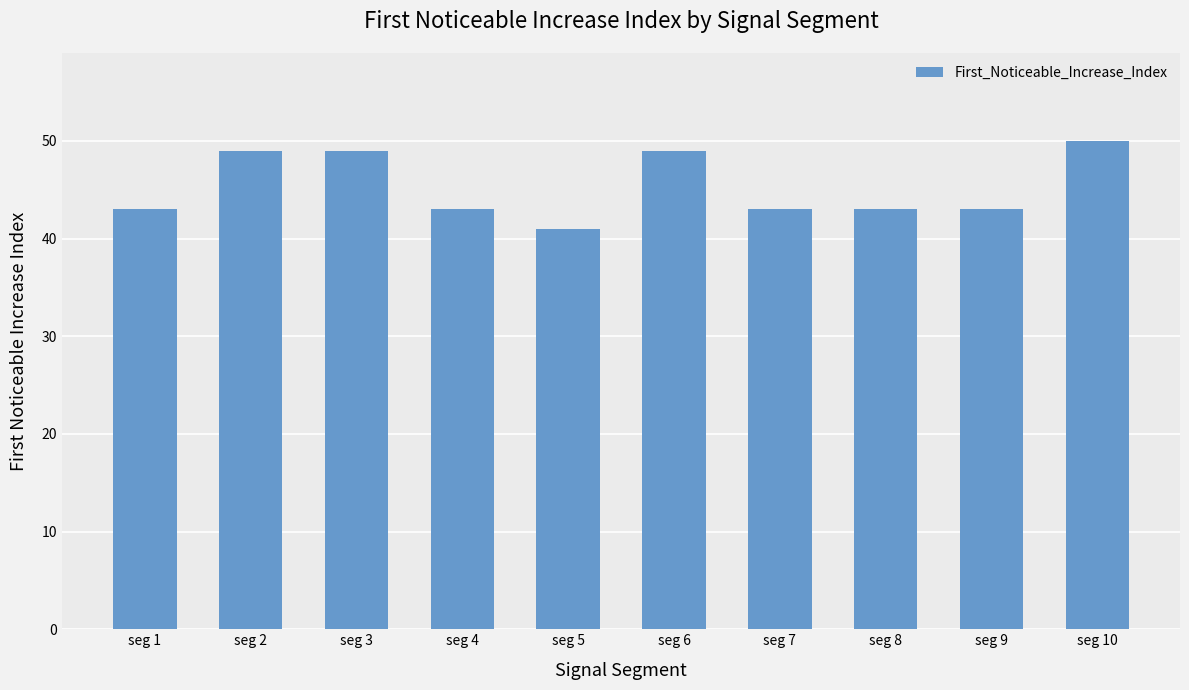

What is the change in value from seg 2 to seg 9?

-6